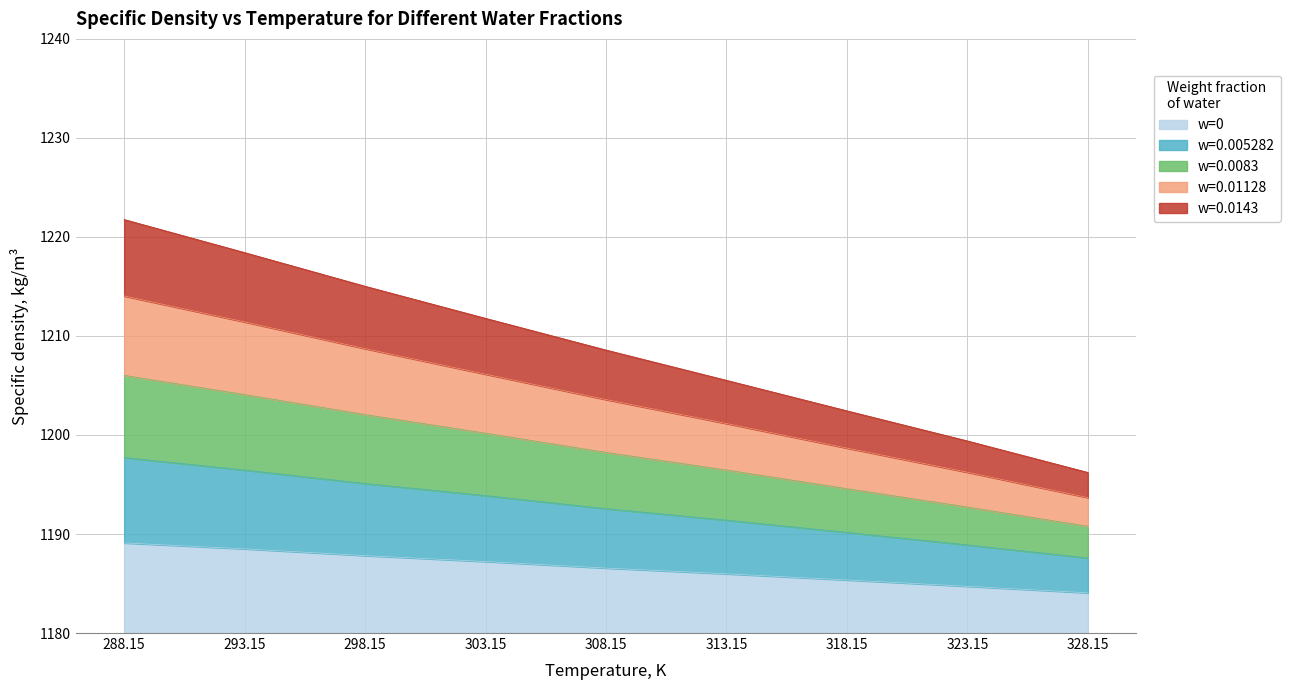

What is the maximum value for w=0?

9.1